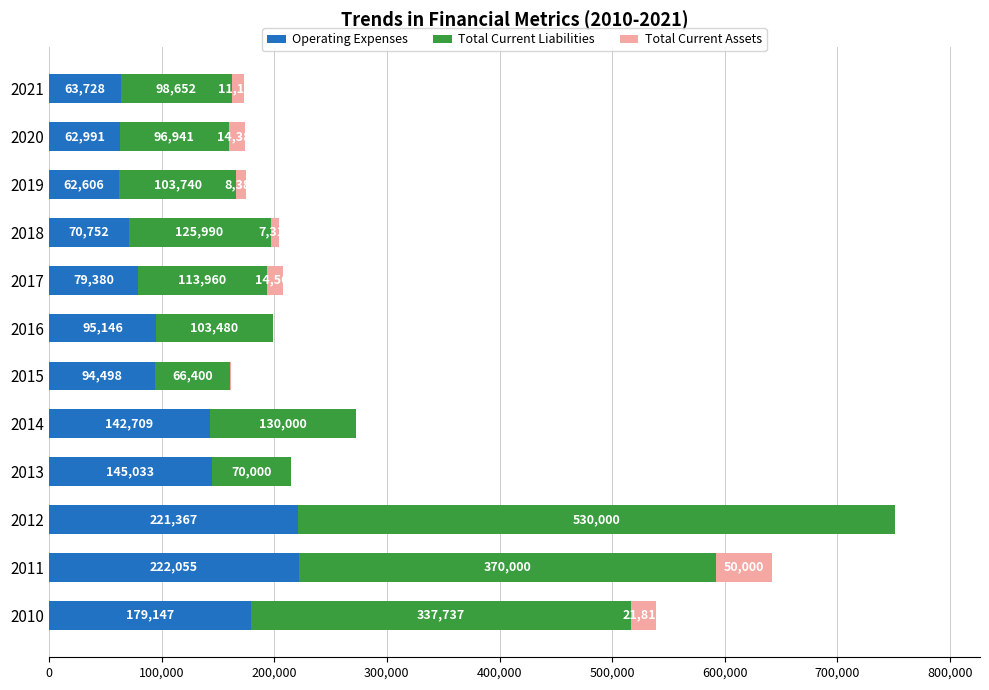

What is the sum of the Operating Expenses values at 2011 and 2012?

443422